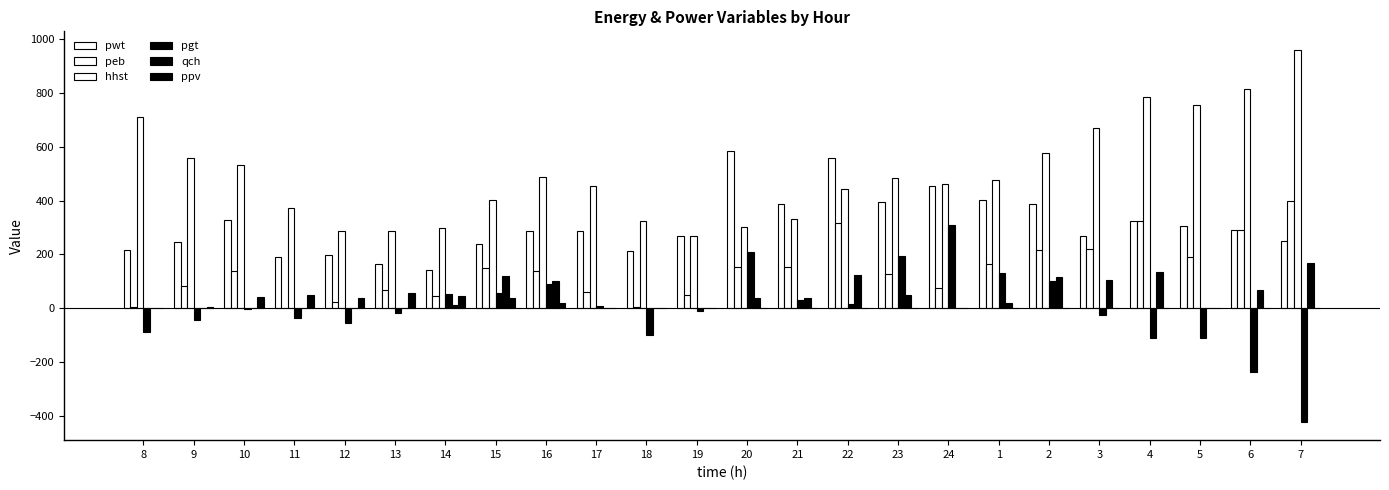

Reading right to left, what are all the values shown in this chart?

pwt: 7=251.4	6=290.2	5=307.1	4=324.0	3=268.5	2=389.1	1=403.6	24=454.3	23=394.7	22=558.3	21=387.2	20=582.7	19=270.0	18=212.4	17=287.9	16=285.3	15=237.2	14=143.3	13=163.4	12=198.5	11=190.9	10=328.7	9=244.5	8=216.9
peb: 7=400.0	6=291.9	5=192.1	4=323.4	3=221.4	2=217.5	1=164.4	24=75.3	23=125.3	22=315.5	21=152.2	20=152.2	19=50.6	18=3.5	17=60.7	16=138.1	15=151.1	14=45.9	13=68.3	12=23.7	11=0.9	10=136.6	9=81.5	8=4.8
hhst: 7=960.3	6=814.3	5=756.6	4=786.3	3=668.5	2=578.4	1=477.9	24=460.9	23=485.0	22=441.5	21=333.4	20=302.0	19=267.9	18=324.3	17=453.3	16=488.7	15=400.7	14=296.4	13=287.2	12=286.6	11=371.3	10=531.1	9=557.3	8=710.6
pgt: 7=-421.6	6=-237.4	5=-111.4	4=-111.4	3=-23.8	2=100.5	1=131.6	24=308.7	23=192.4	22=15.2	21=30.8	20=207.8	19=-10.0	18=-98.6	17=7.9	16=91.0	15=54.7	14=54.6	13=-17.4	12=-54.1	11=-36.9	10=-2.3	9=-43.3	8=-89.7
qch: 7=167.8	6=66.3	5=0.0	4=135.5	3=103.5	2=115.5	1=19.5	24=0.0	23=50.0	22=124.2	21=36.0	20=39.2	19=0.0	18=0.0	17=0.0	16=101.1	15=119.9	14=10.6	13=0.7	12=0.0	11=0.0	10=0.0	9=0.0	8=0.0
ppv: 7=0.0	6=0.0	5=0.0	4=0.0	3=0.0	2=0.0	1=0.0	24=0.0	23=0.0	22=0.0	21=0.0	20=0.0	19=0.0	18=0.0	17=1.0	16=19.0	15=38.1	14=44.5	13=55.8	12=38.1	11=49.1	10=40.4	9=3.7	8=0.7